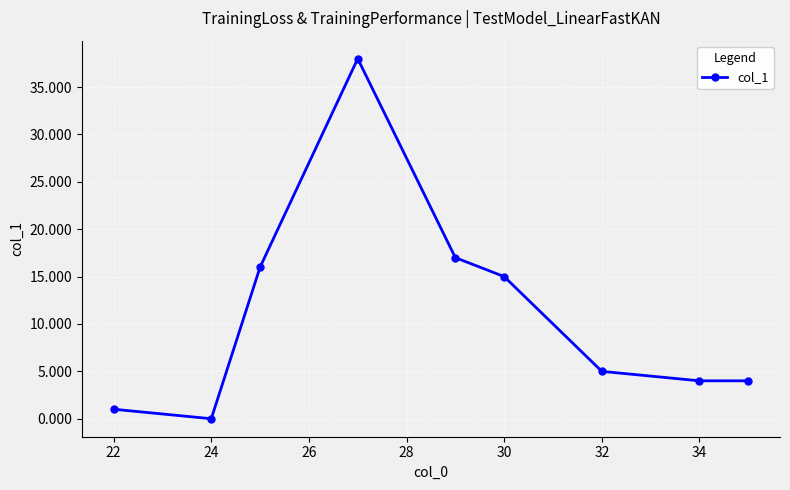

What is the average value?

11